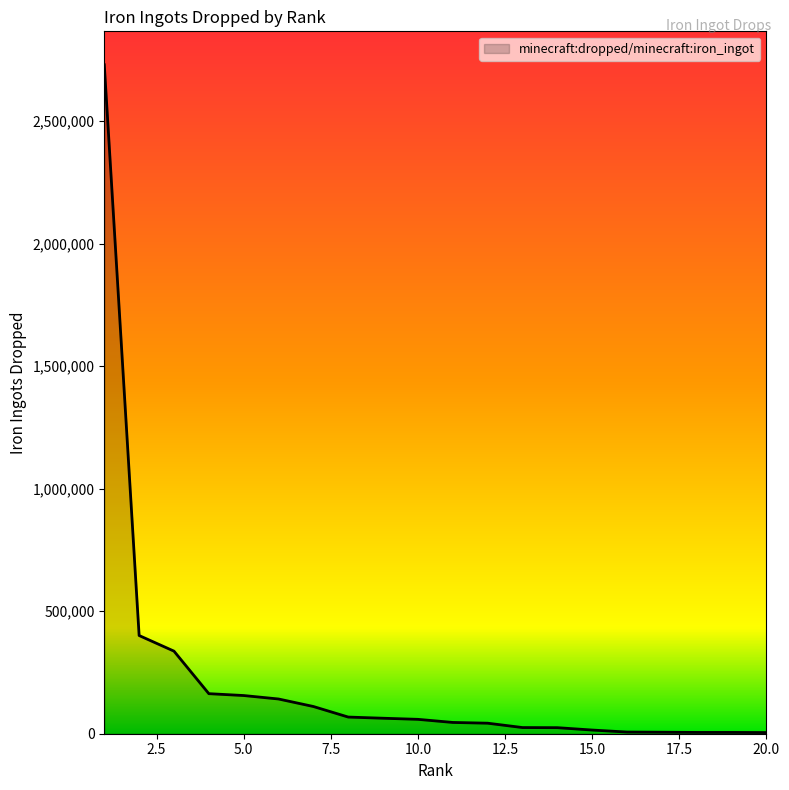

What is the average value?

220554